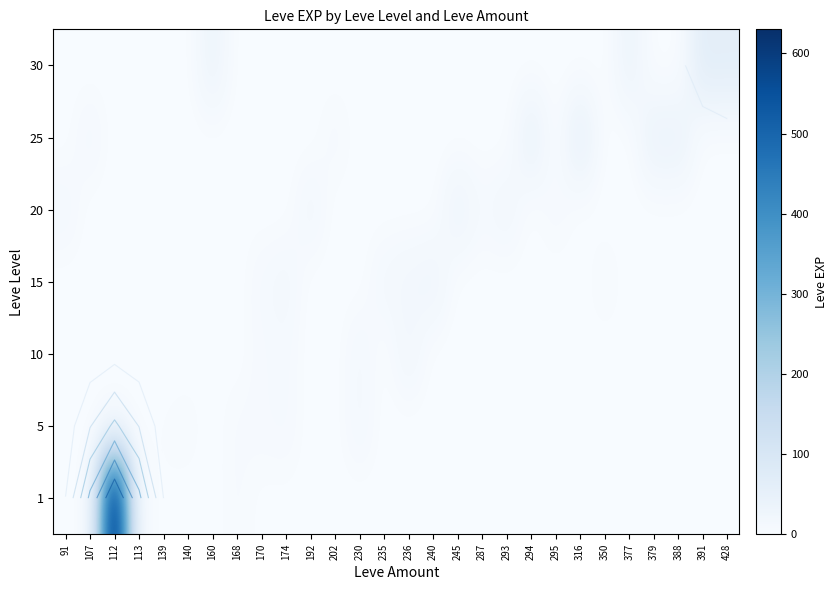

Which has a higher value, 235 or 287?

235